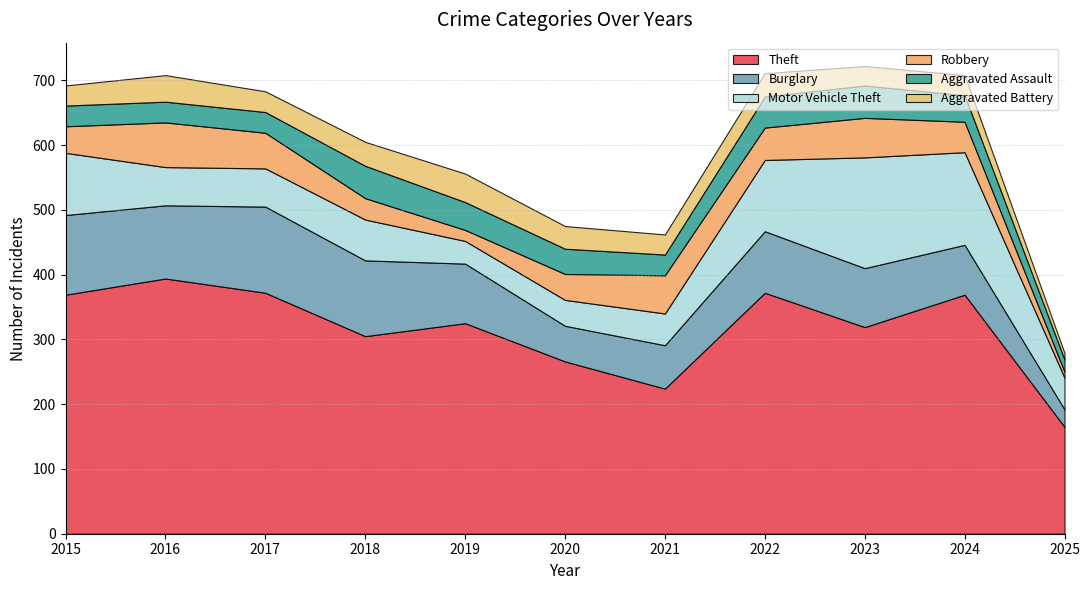

What is the average value of the Burglary series?

90